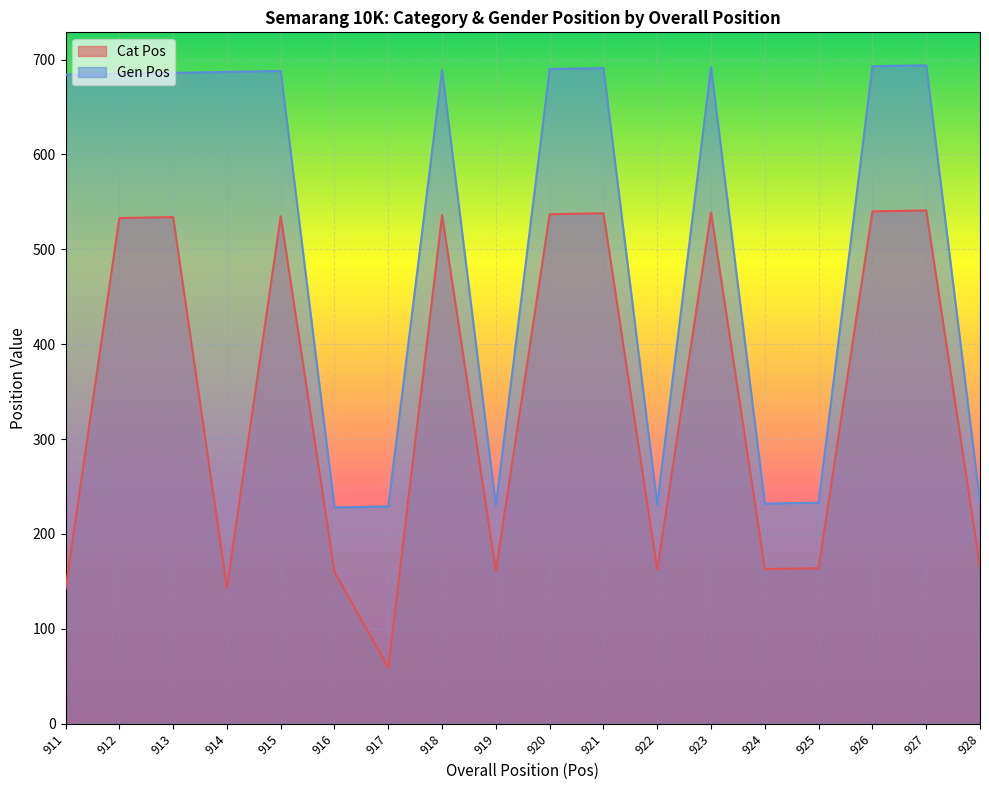

What is the minimum value for Gen Pos?

228